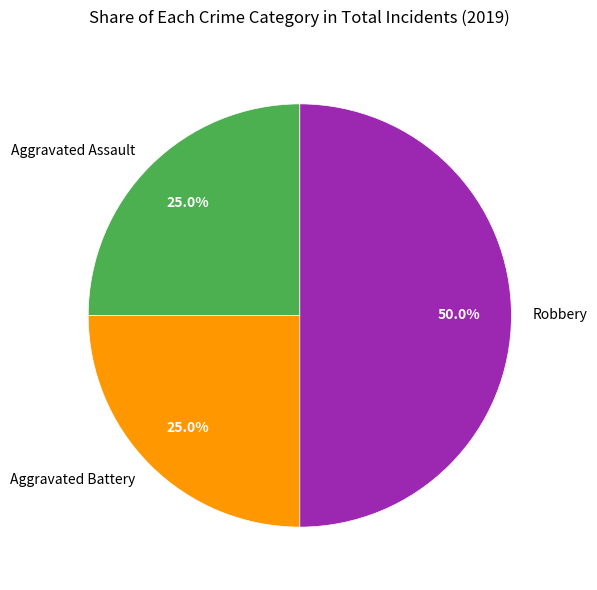

The Aggravated Battery slice represents 35% of the pie. True or false?

False